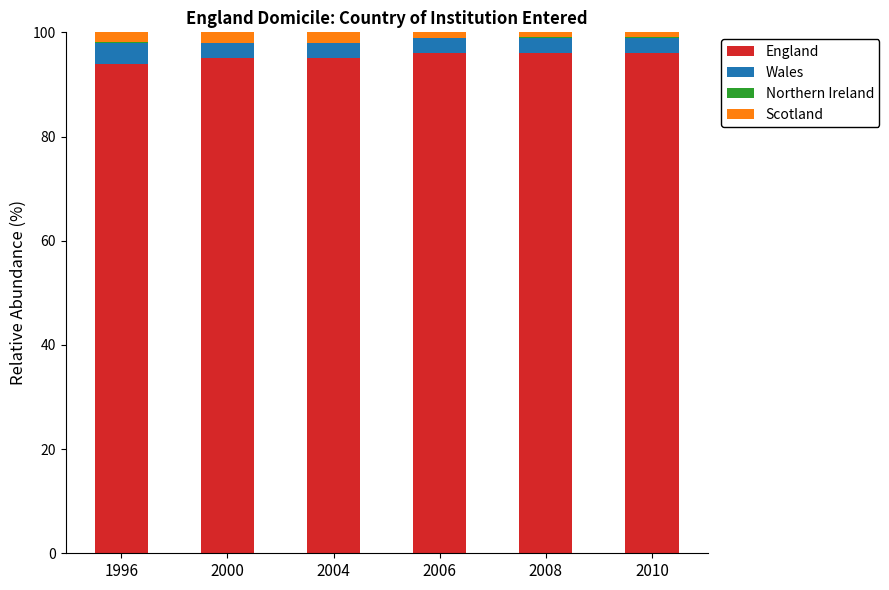

What is the total value across all series at 2006?

100.0